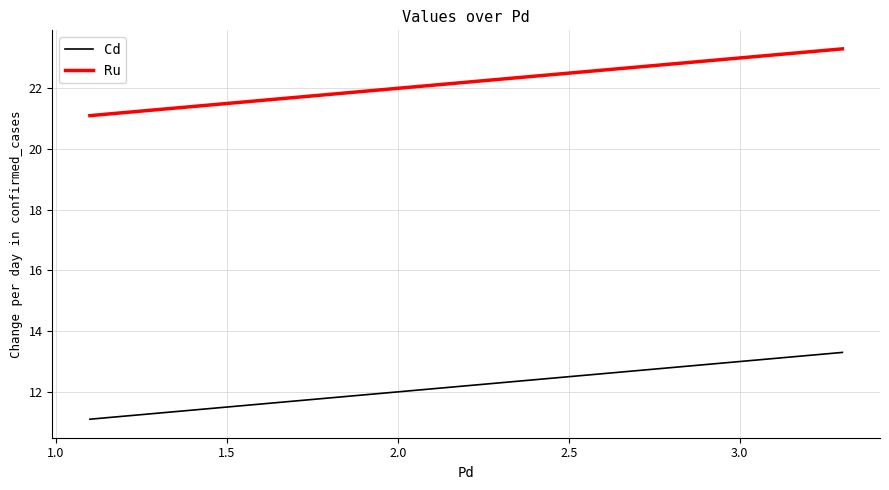

Rank the series by their maximum value, from highest to lowest.

Ru, Cd